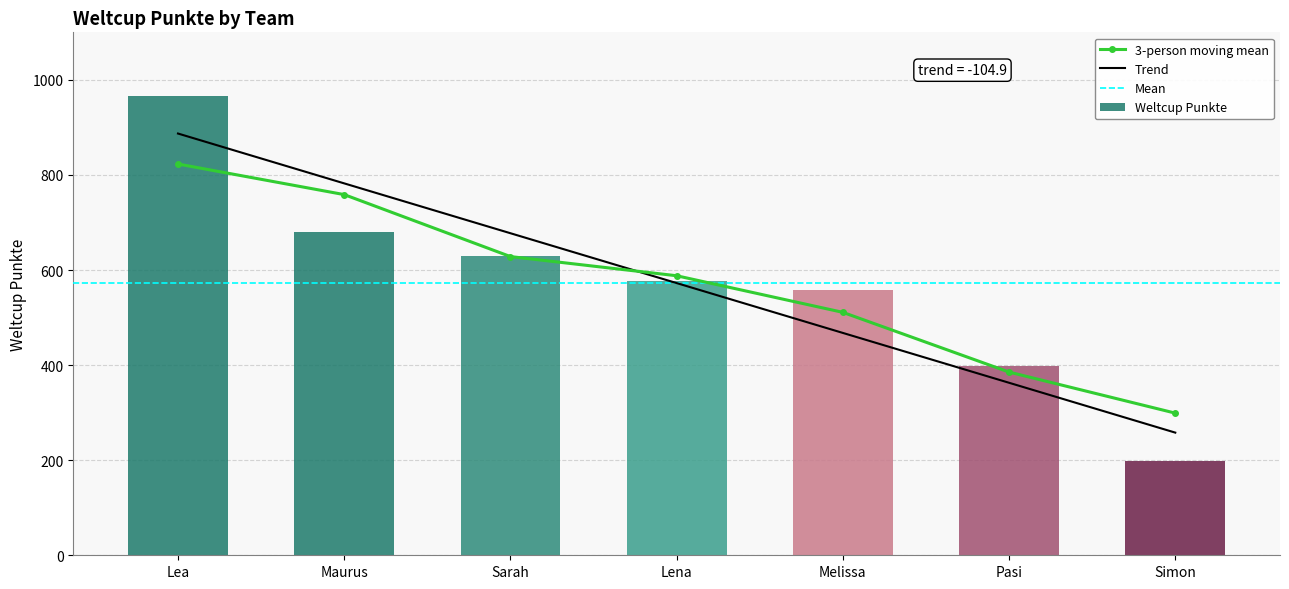

What is the label of the 4th bar from the right?

Lena